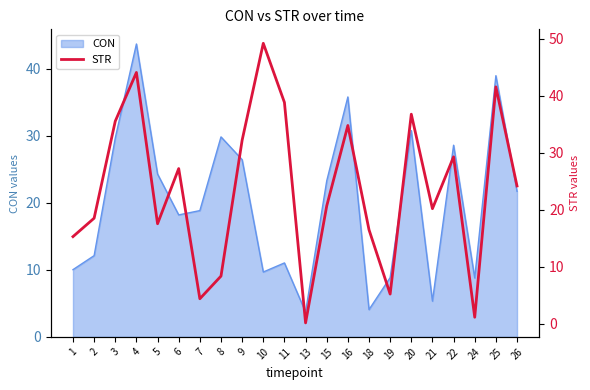

What is the sum of all values?

521.9